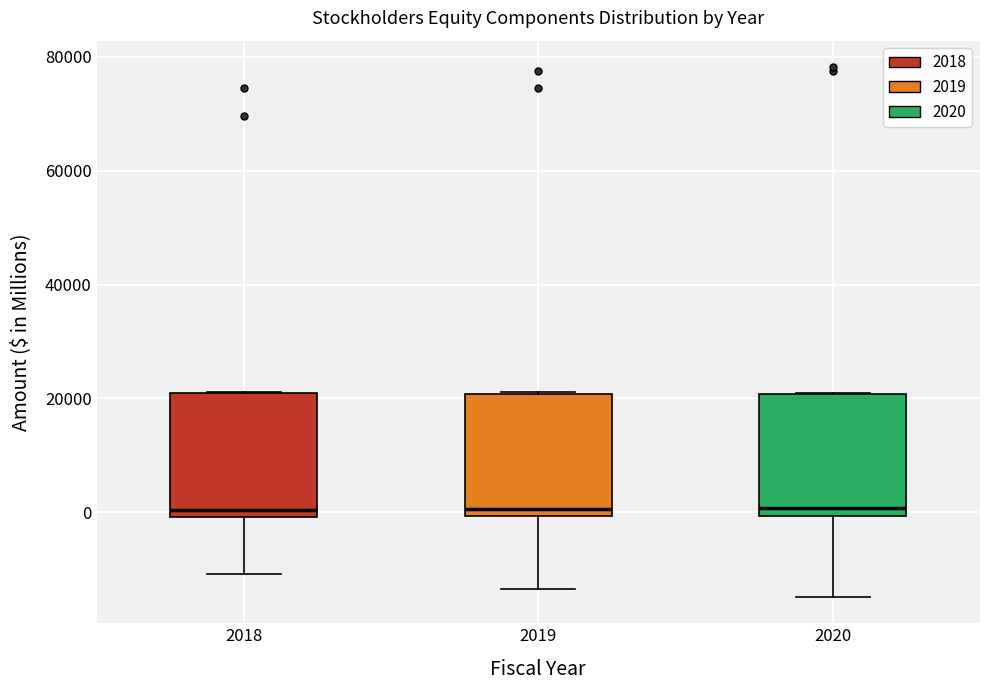

Where is the upper edge of the box at x = 2020 on the y-axis? The values are not printed on the chart, so give them approximately, as read against the axis.

20000